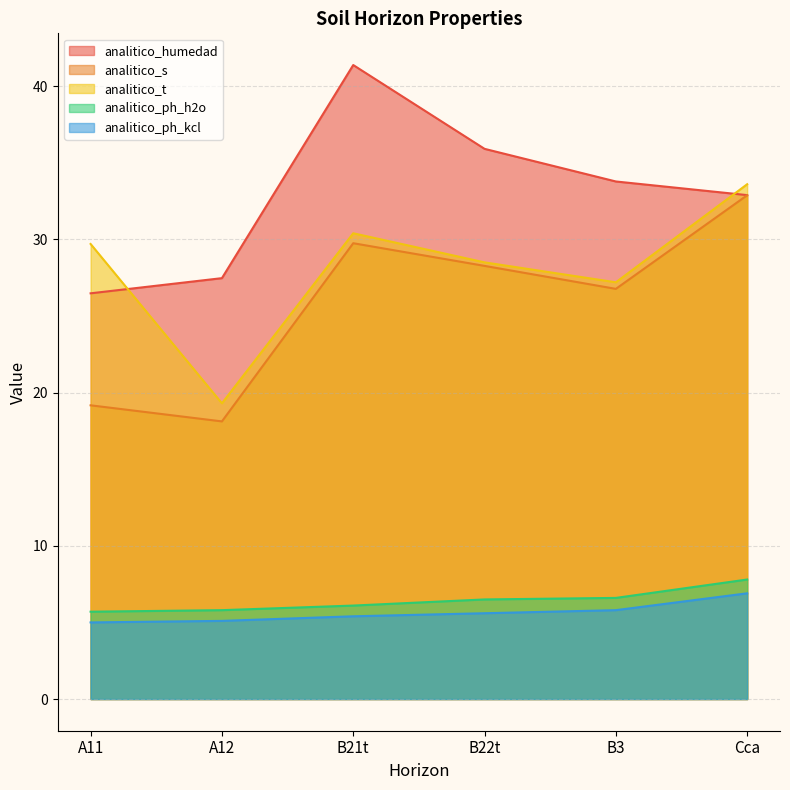

What is the minimum value shown in the chart?

5.0